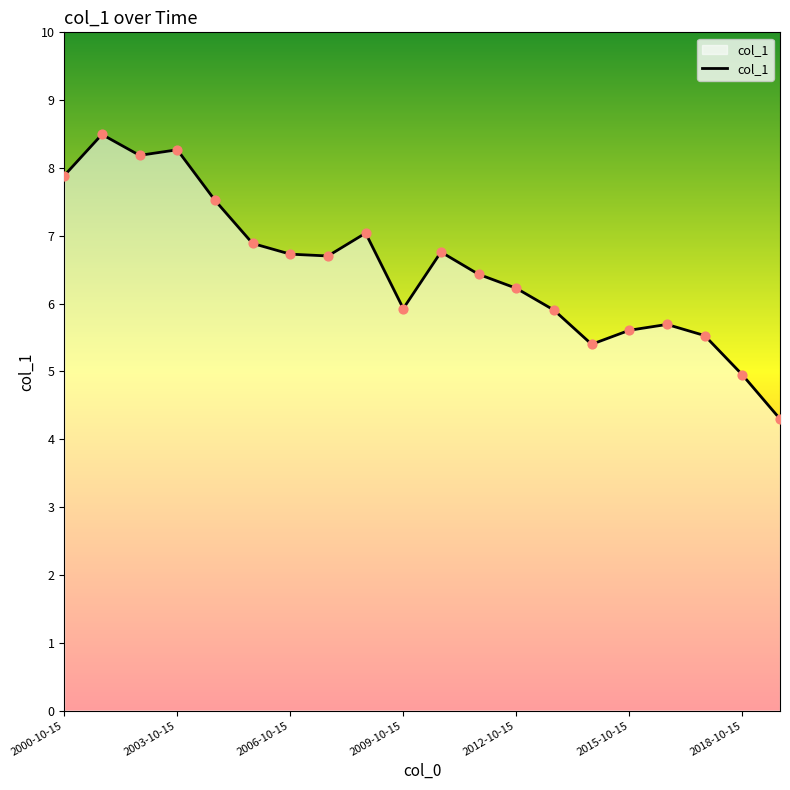

What is the minimum value shown in the chart?

4.3